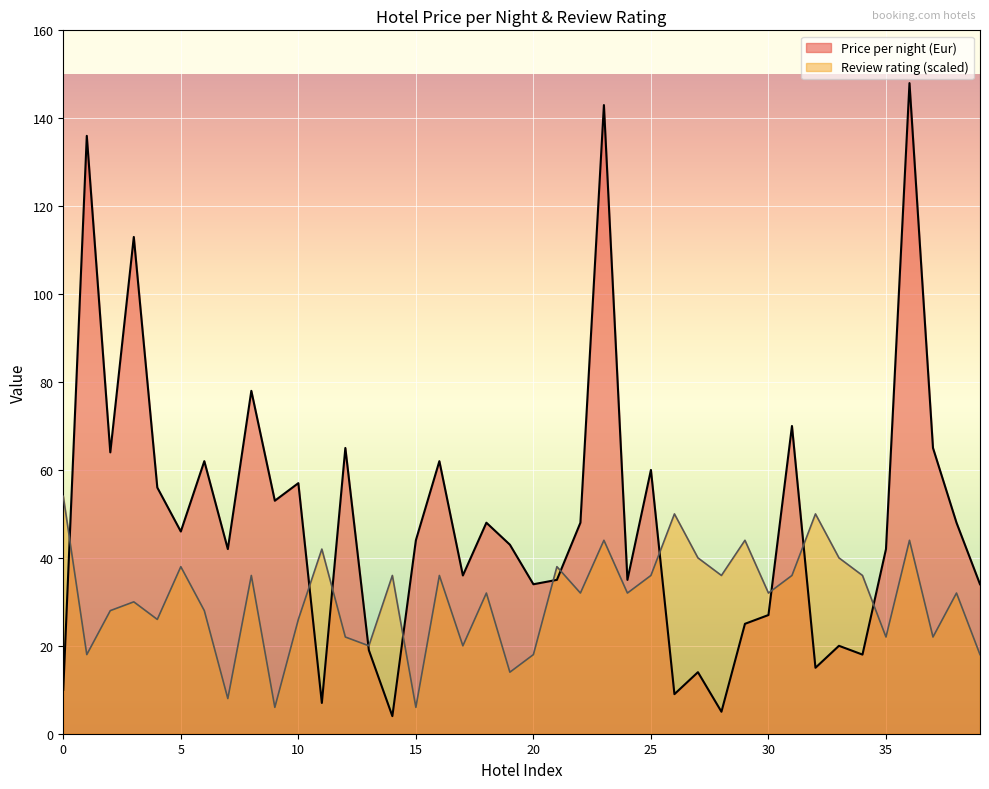

How many values in the Review rating series are below 31?

17